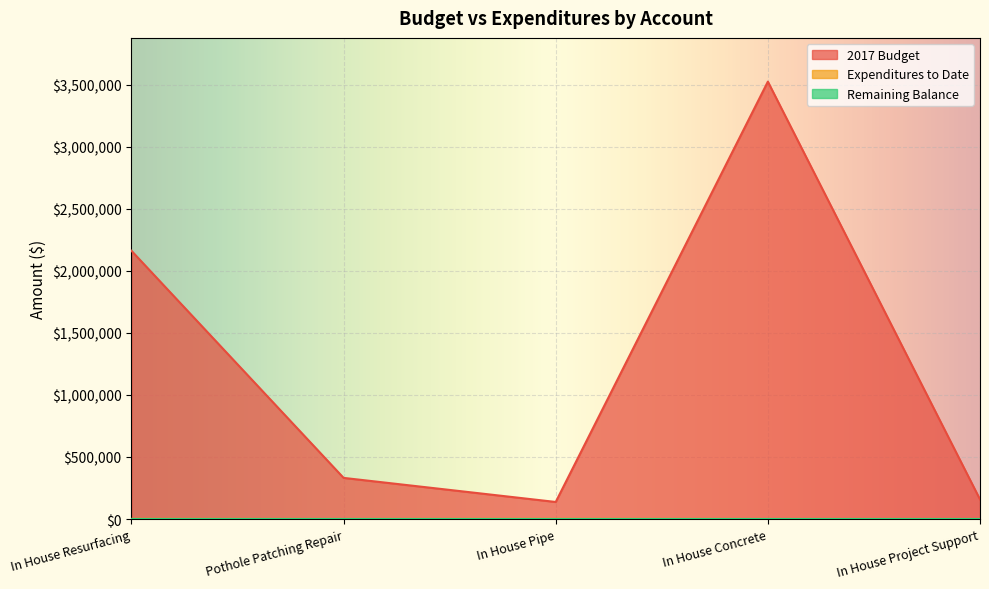

What is the difference between the second highest and minimum values in the Expenditures to Date series?

1222.7